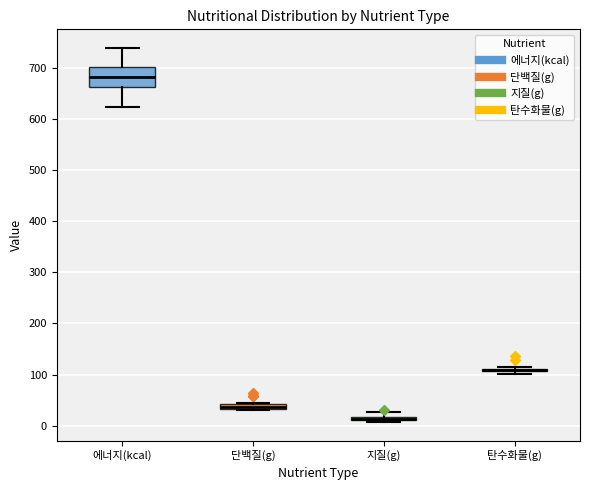

Where is the lower edge of the box for 에너지(kcal) on the y-axis? The values are not printed on the chart, so give them approximately, as read against the axis.

660